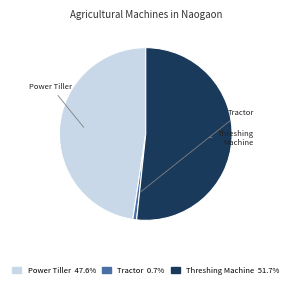

Does any single category account for the majority?

Yes